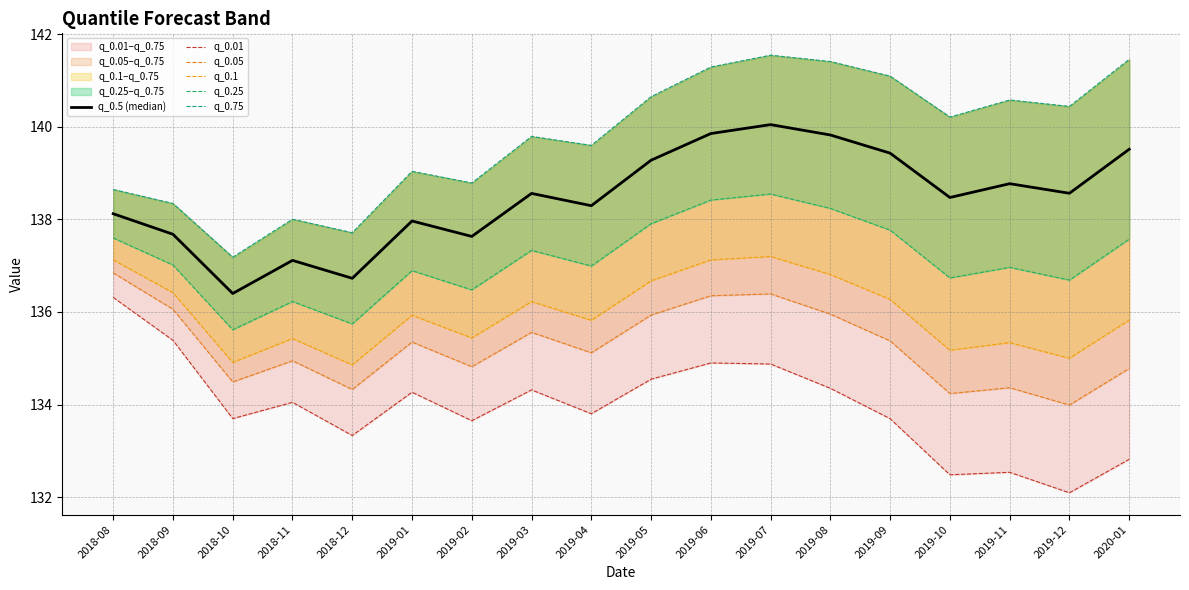

What is the average value of the q_0.1 series?

136.0